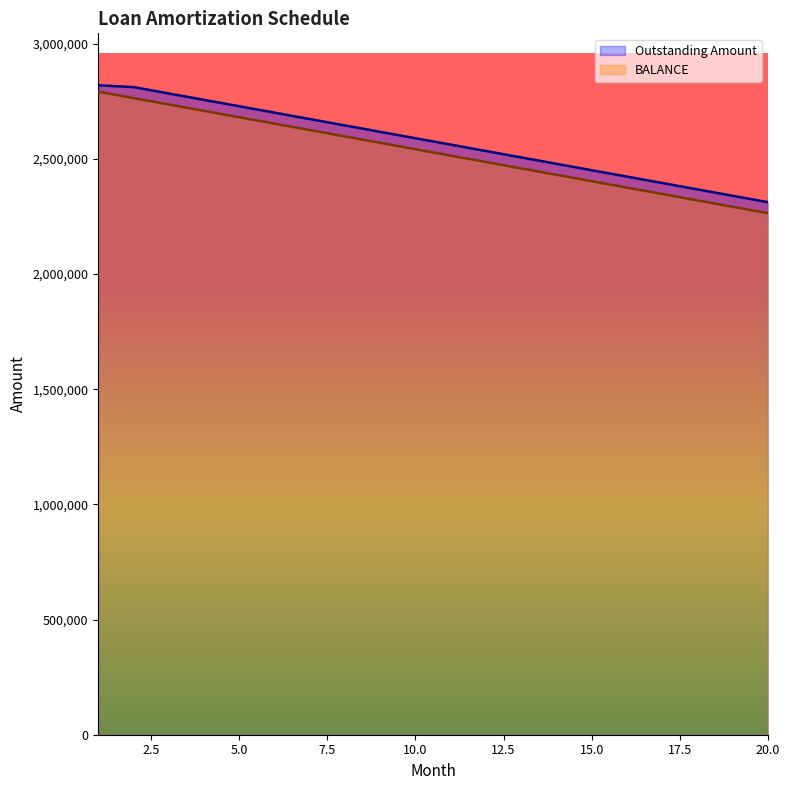

At how many categories does at least one series exceed 2424438?

15